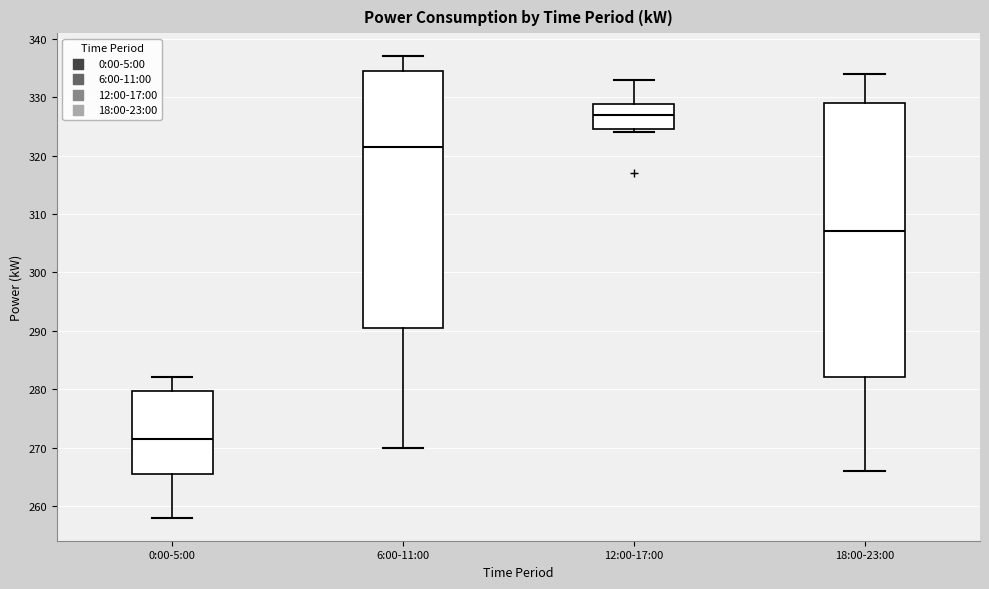

Reading left to right, transcribe this box plot: for each box, give where its median line is, the range the box spans, and where its two whiskers end, as read against the y-axis. The values are not printed on the chart, so give them approximately, as read against the axis.

0:00-5:00: median 272, box 266 to 280, whiskers 258 to 282
6:00-11:00: median 322, box 291 to 335, whiskers 270 to 337
12:00-17:00: median 327, box 325 to 329, whiskers 324 to 333
18:00-23:00: median 307, box 282 to 329, whiskers 266 to 334